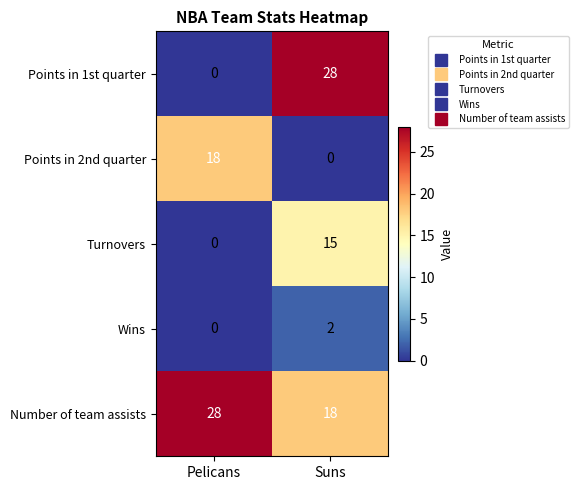

What is the total value across all series at Pelicans?

46